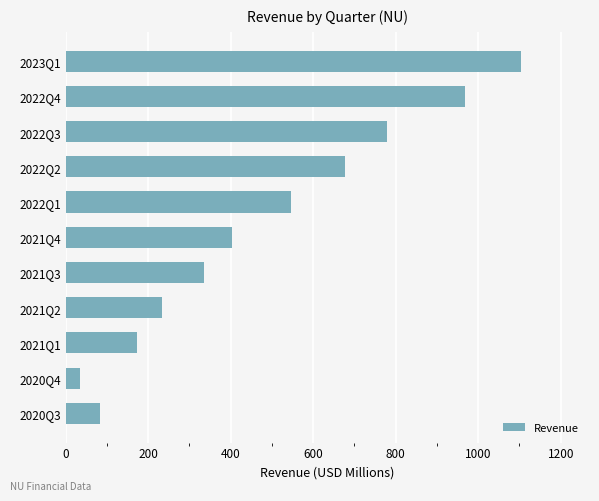

What is the value of the 1st bar from the top?

1103.1